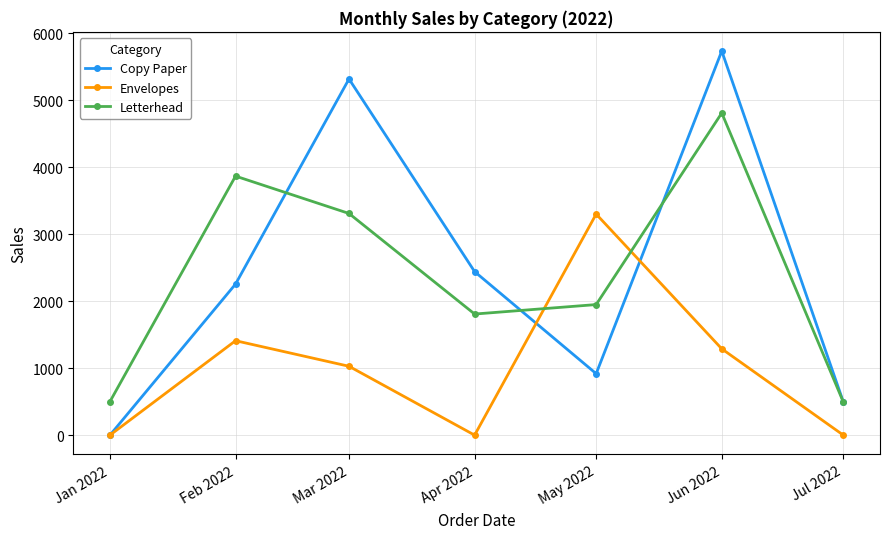

How many lines are shown in the chart?

3